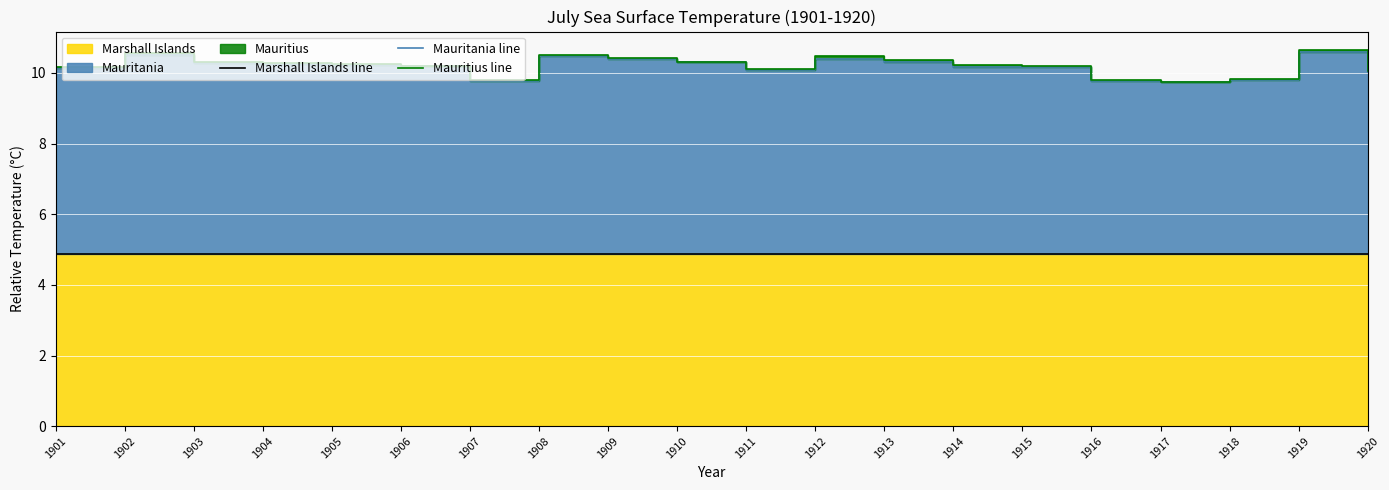

At which label does Mauritania line first exceed 10?

1901